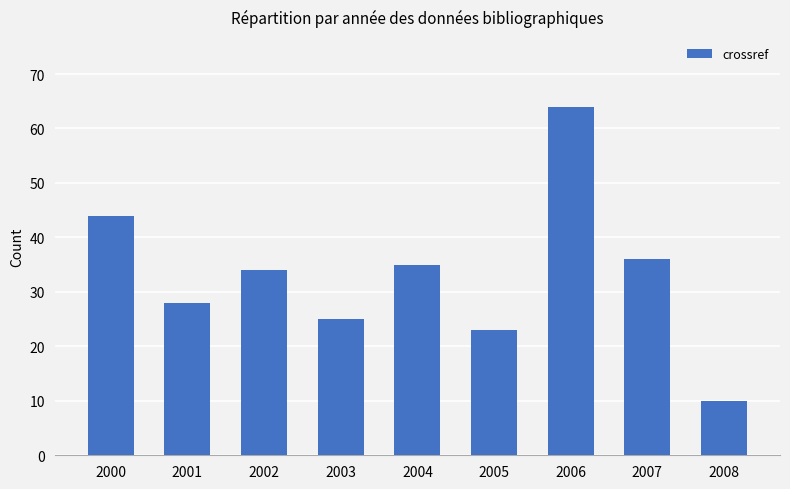

True or false: the data shows 25 at 2003.

True